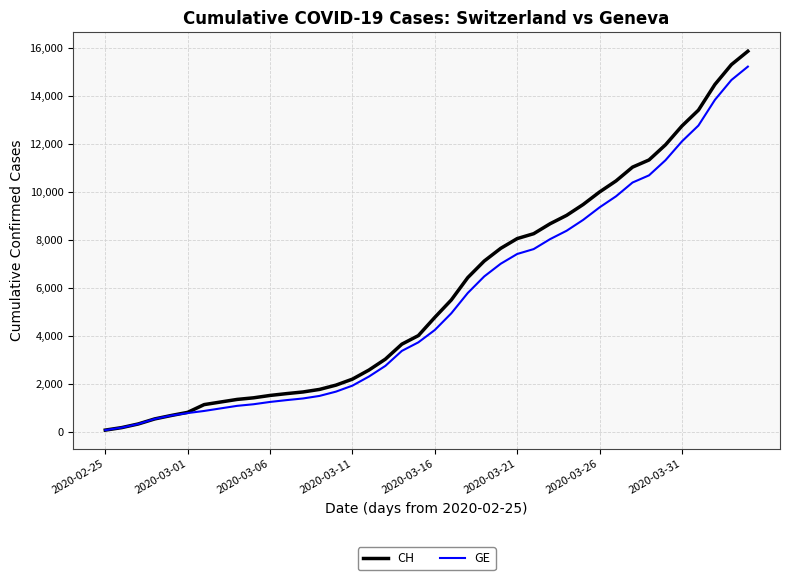

What are all the series names shown in the legend?

CH, GE